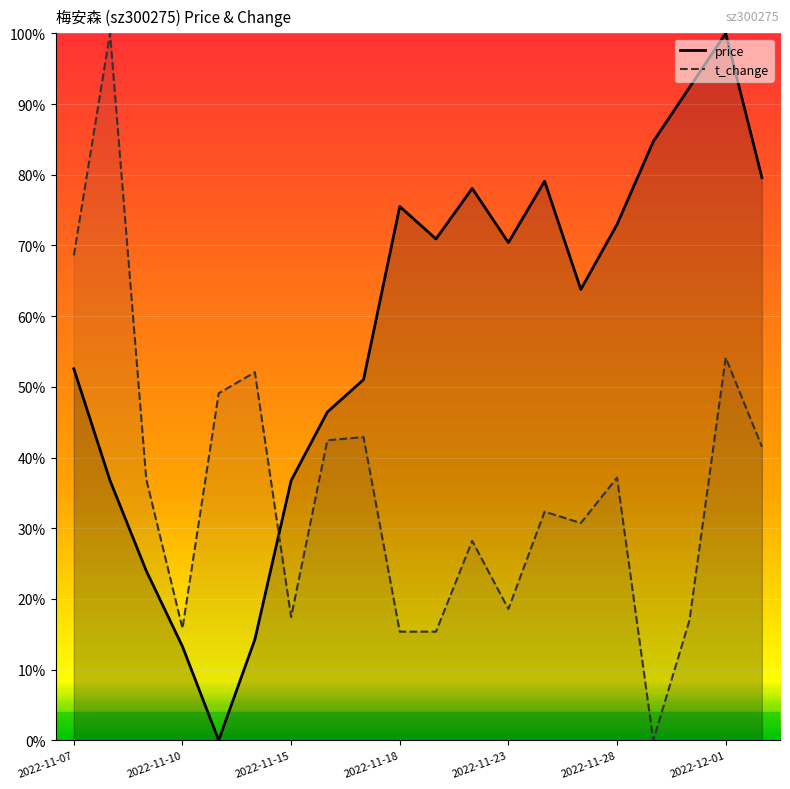

What is the total value across all series at 2022-11-28?

1.1